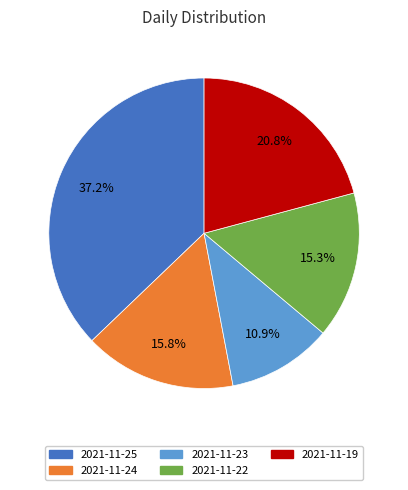

Is there a majority slice in this chart?

No